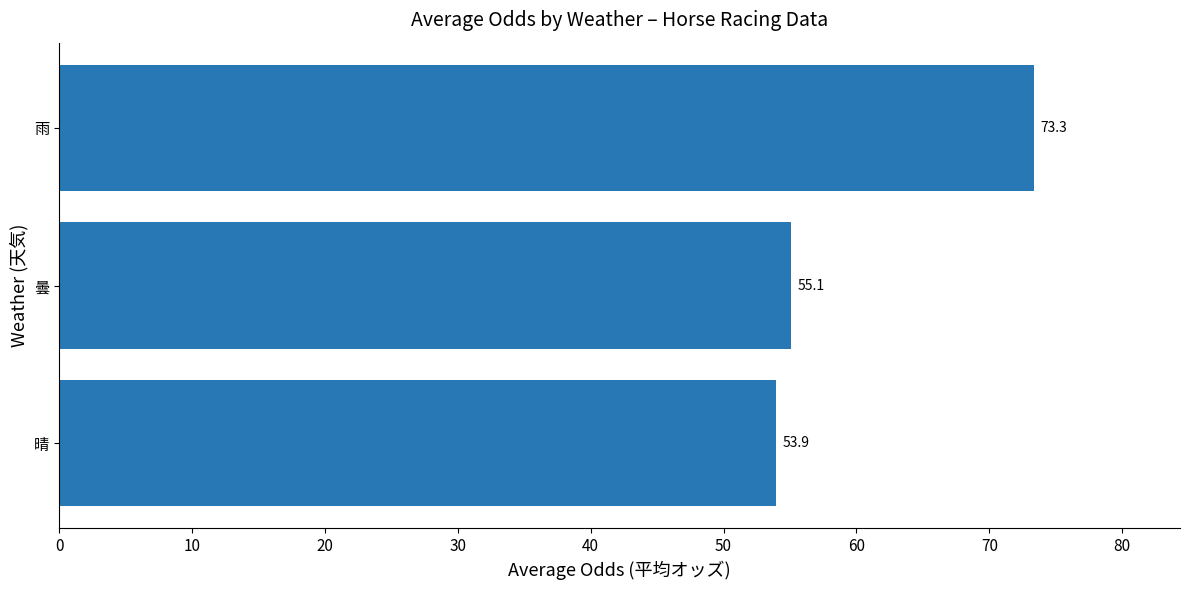

What is the ratio of the value at 雨 to the value at 晴?

1.4